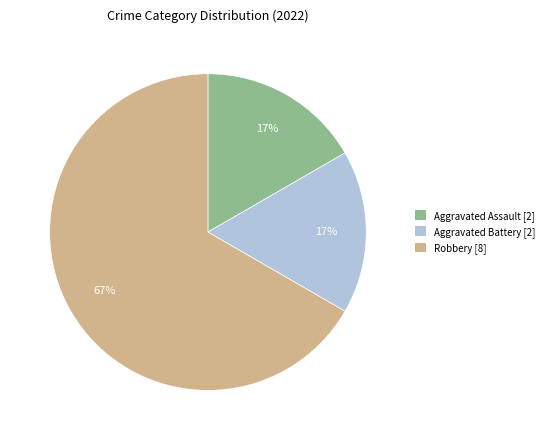

How many slices are in this pie chart?

3